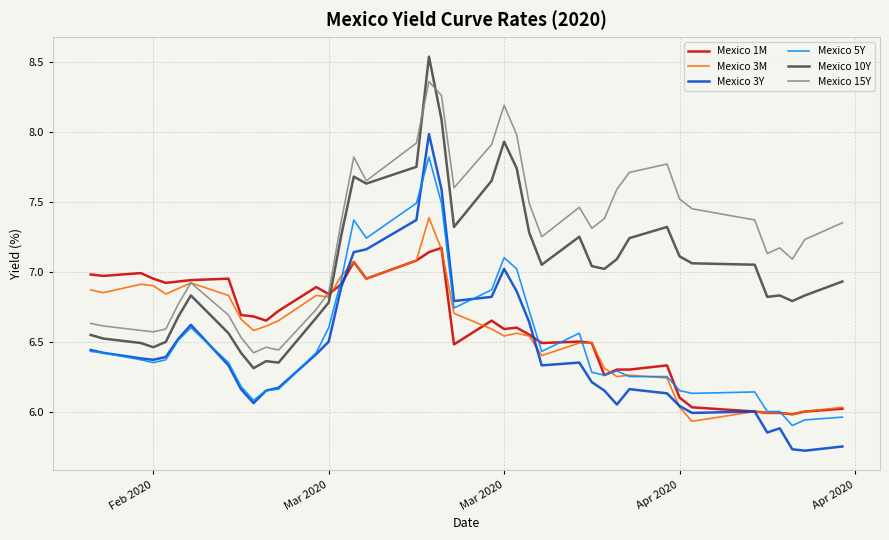

Which series has the largest total across all categories?

Mexico 15Y